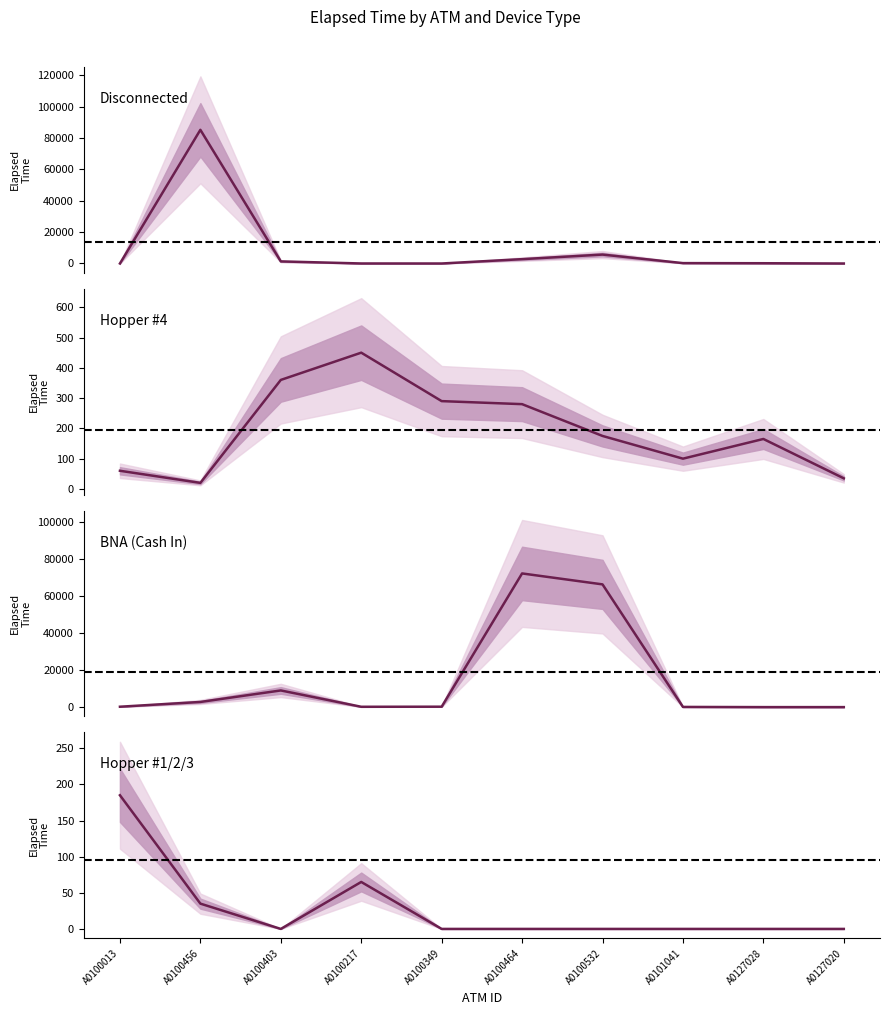

What position from the left is A0127020?

10